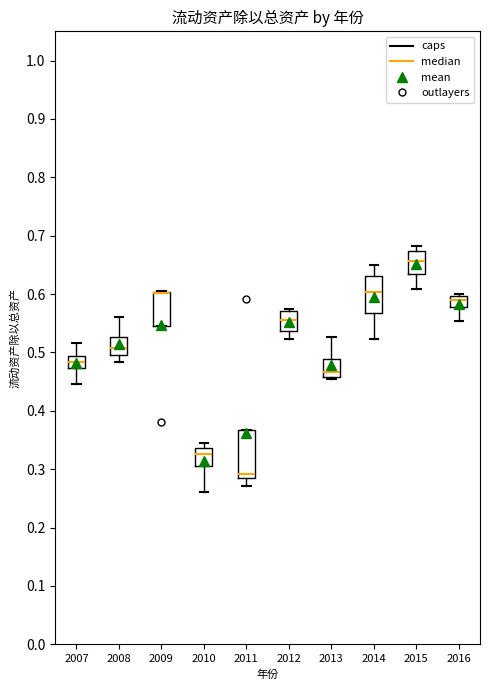

Reading left to right, transcribe this box plot: for each box, give where its median line is, the range the box spans, and where its two whiskers end, as read against the y-axis. The values are not printed on the chart, so give them approximately, as read against the axis.

2007: median 0.48, box 0.47 to 0.49, whiskers 0.45 to 0.52
2008: median 0.51, box 0.50 to 0.53, whiskers 0.48 to 0.56
2009: median 0.60 (drawn on the box's upper edge), box 0.55 to 0.60, whiskers 0.55 to 0.61
2010: median 0.33, box 0.31 to 0.34, whiskers 0.26 to 0.35
2011: median 0.29, box 0.28 to 0.37, whiskers 0.27 to 0.37
2012: median 0.55, box 0.54 to 0.57, whiskers 0.52 to 0.57 (just above the box's upper edge)
2013: median 0.47, box 0.46 to 0.49, whiskers 0.46 to 0.53
2014: median 0.60, box 0.57 to 0.63, whiskers 0.52 to 0.65
2015: median 0.66, box 0.63 to 0.67, whiskers 0.61 to 0.68
2016: median 0.59, box 0.58 to 0.60, whiskers 0.55 to 0.60